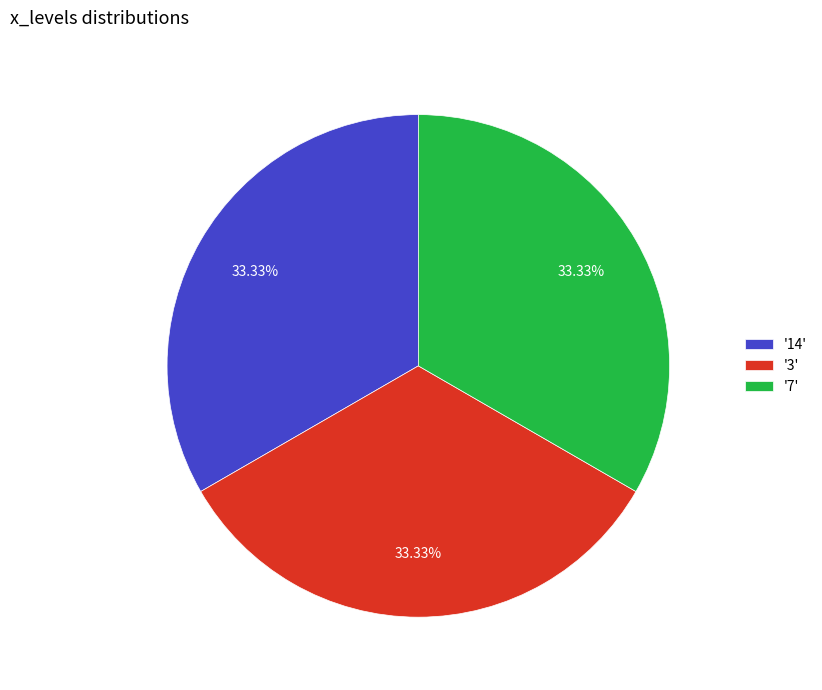

Does '3' account for over 50% of the chart?

No